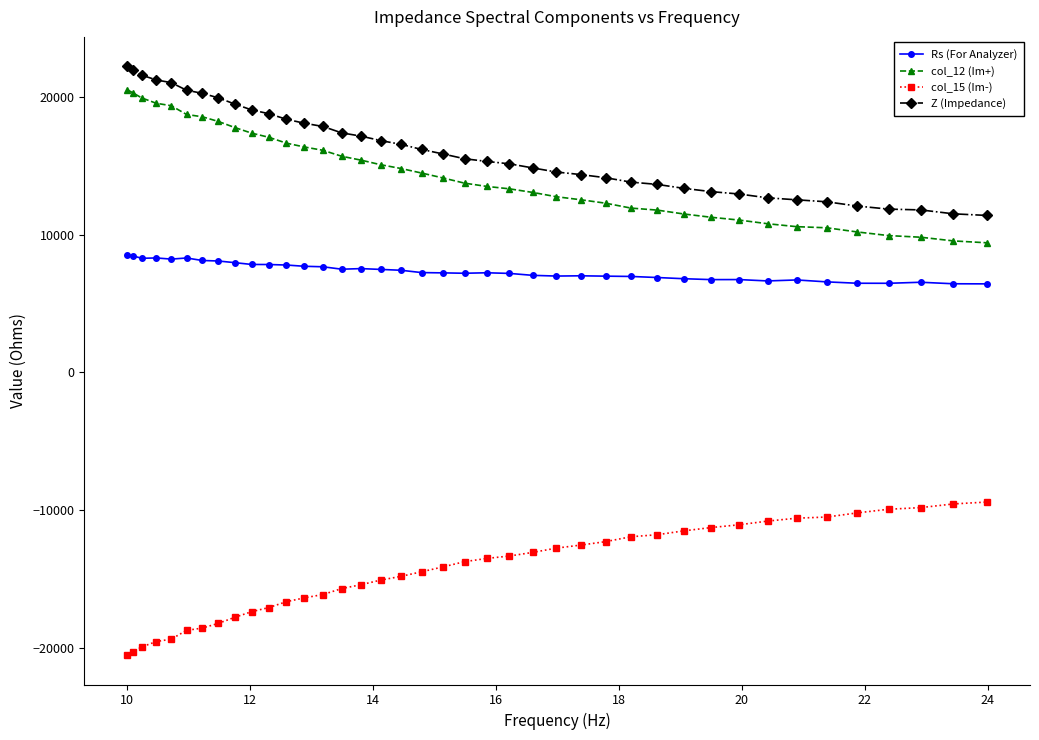

What is the value of the col_15 (Im-) point at the 34th from the left?

-10592.3